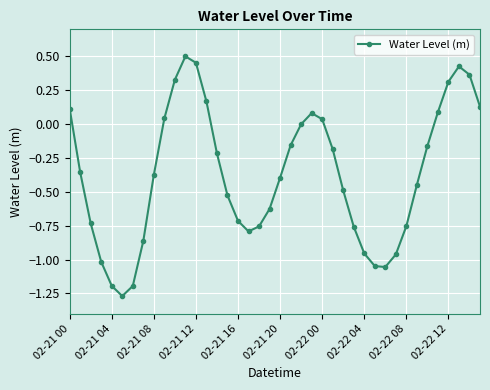

What is the difference between the second highest and minimum values?

1.7